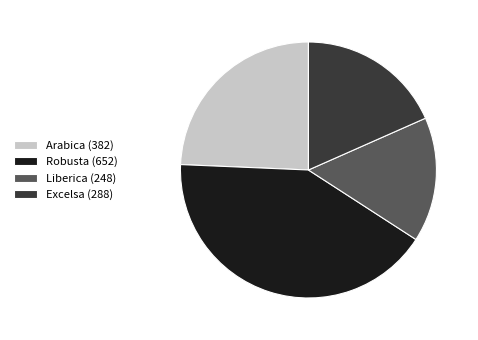

Combined, do Arabica (382) and Robusta (652) account for over 50%?

Yes